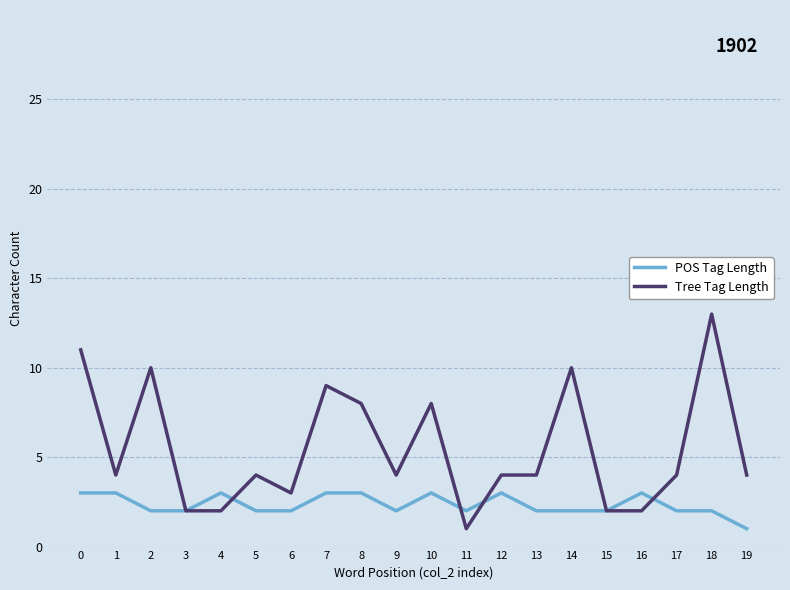

What is the difference between the maximum and minimum values in the Tree Tag Length series?

12